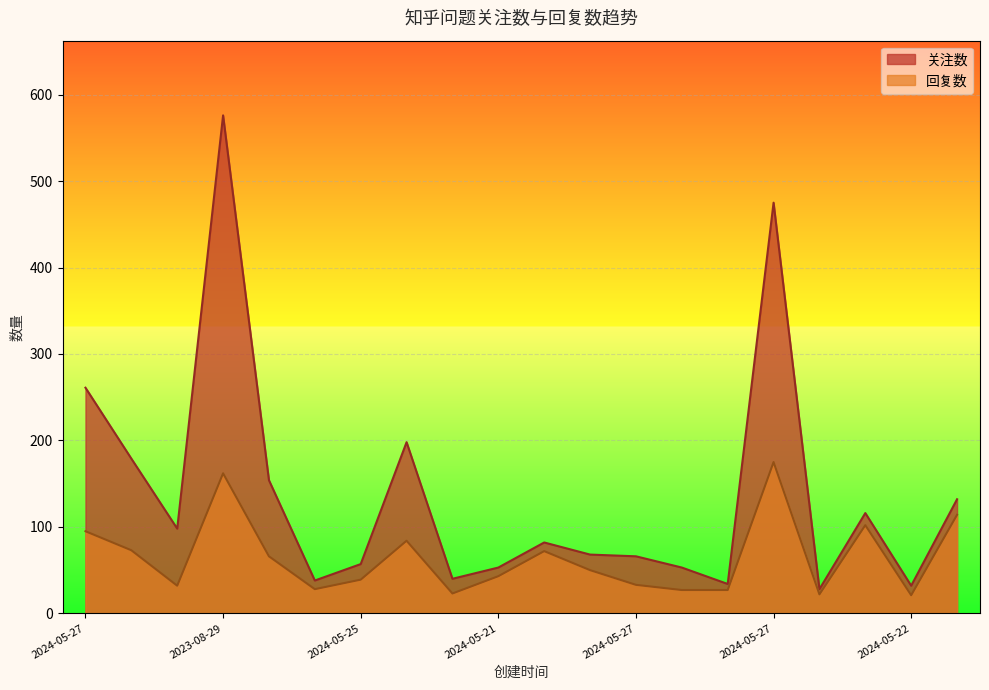

True or false: 回复数 and 关注数 cross at least once.

False